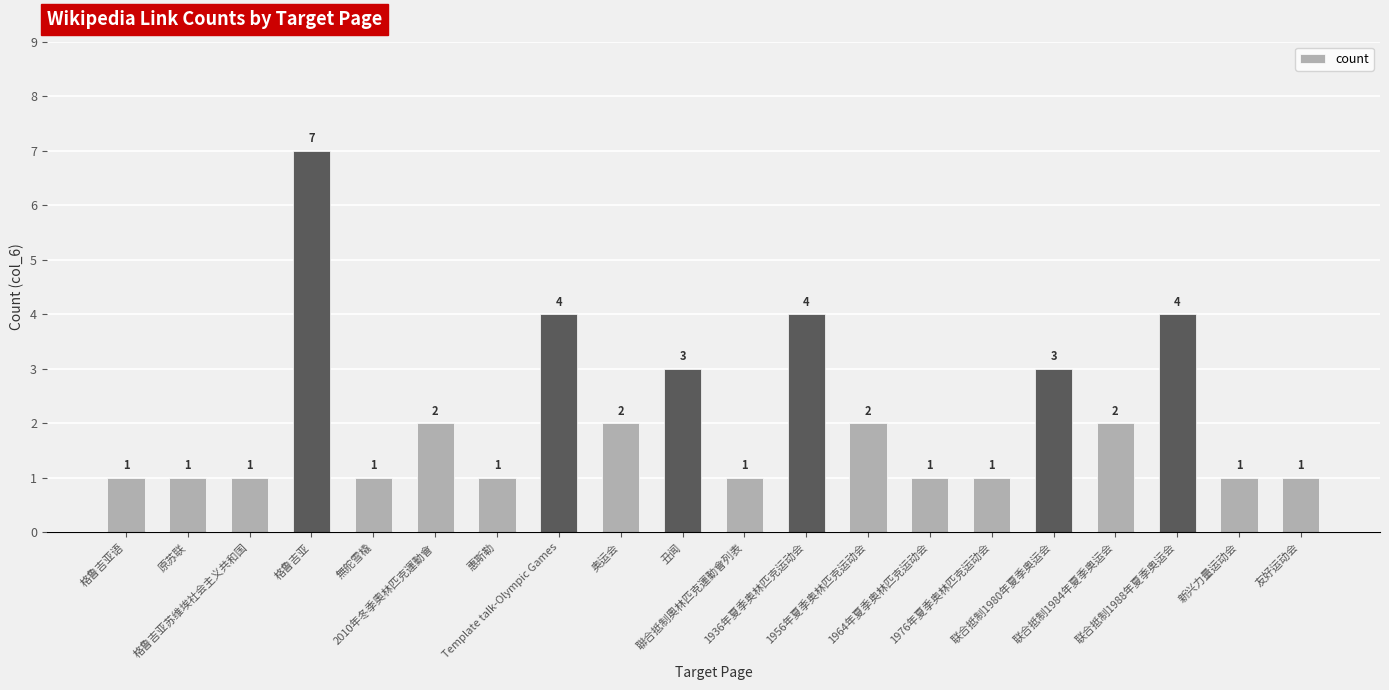

What is the greatest value displayed?

7